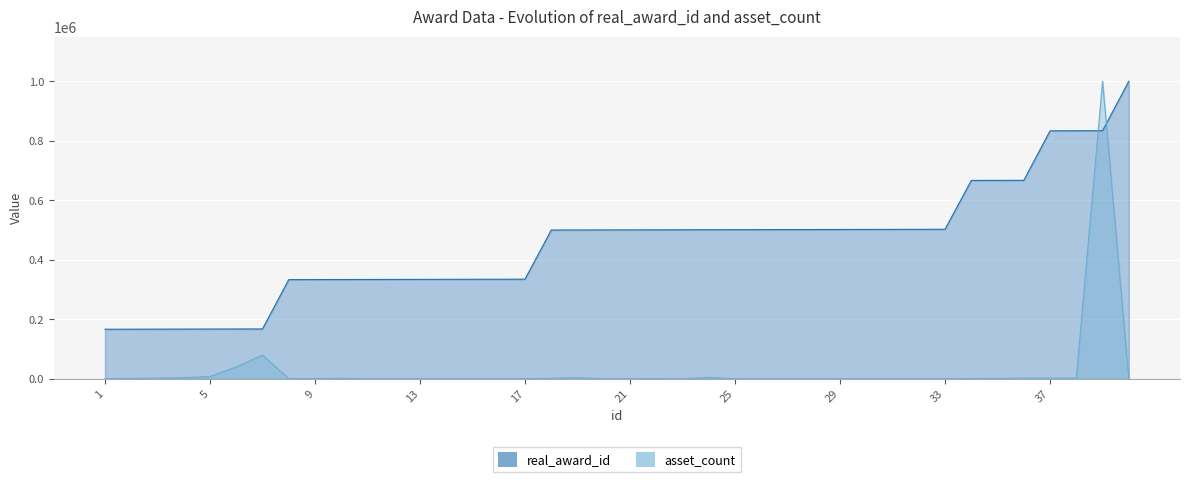

What is the total value across all series at 33?

502582.9